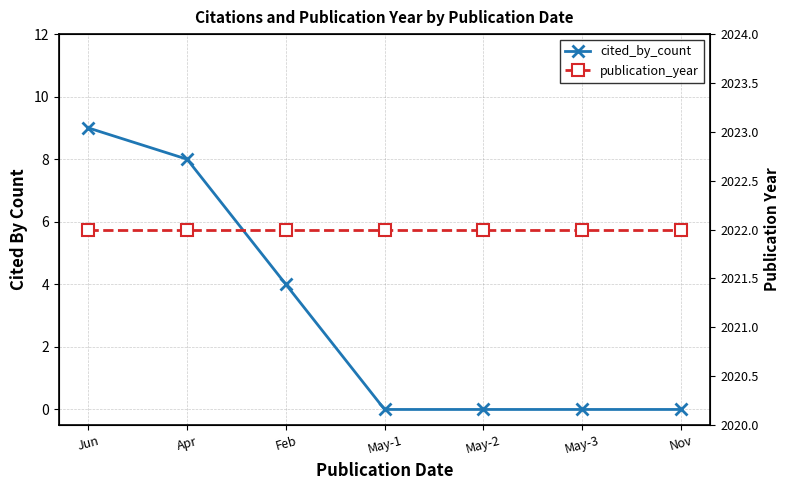

The cited_by_count series shows 1 at Feb. True or false?

False